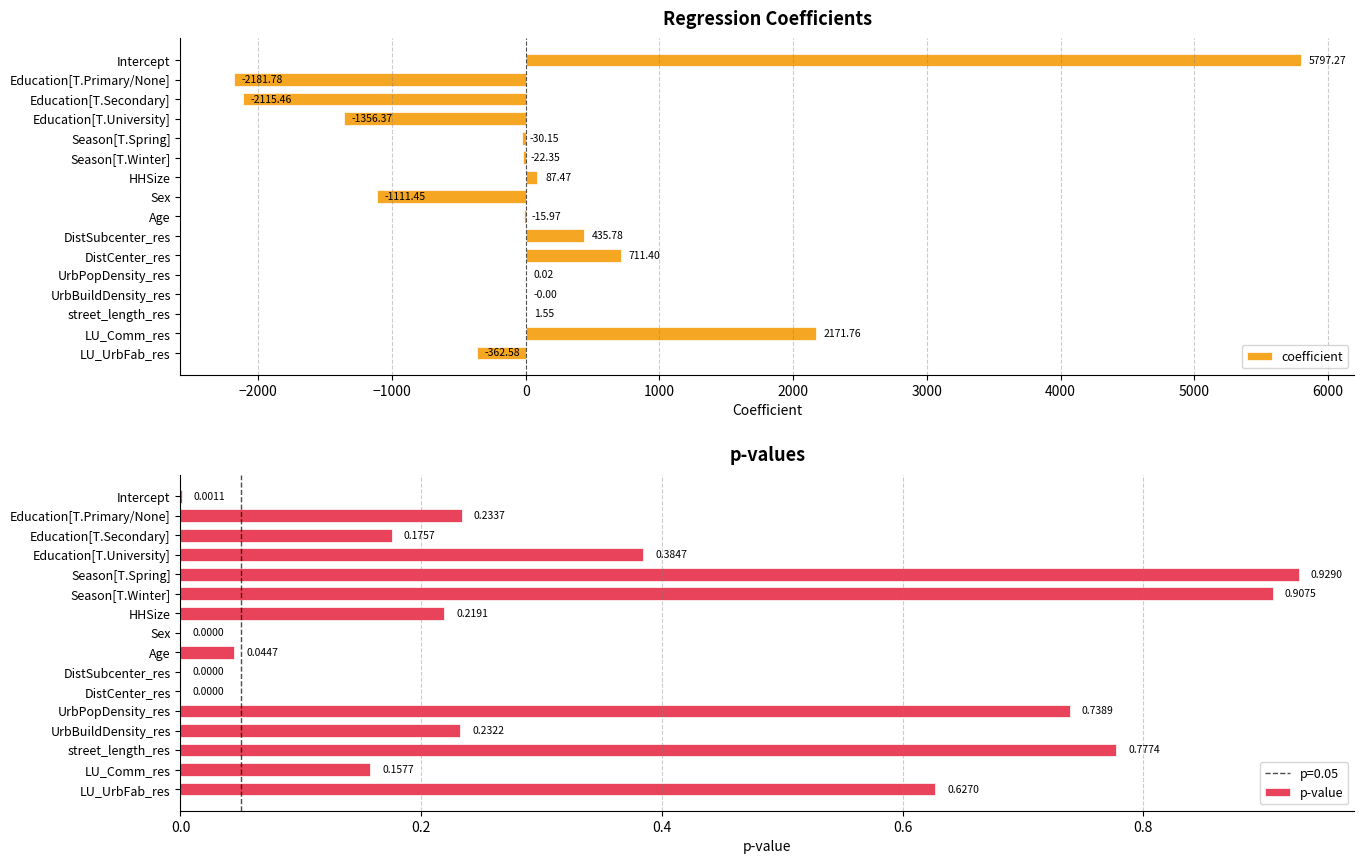

Which series changed the most between HHSize and LU_Comm_res?

coefficient